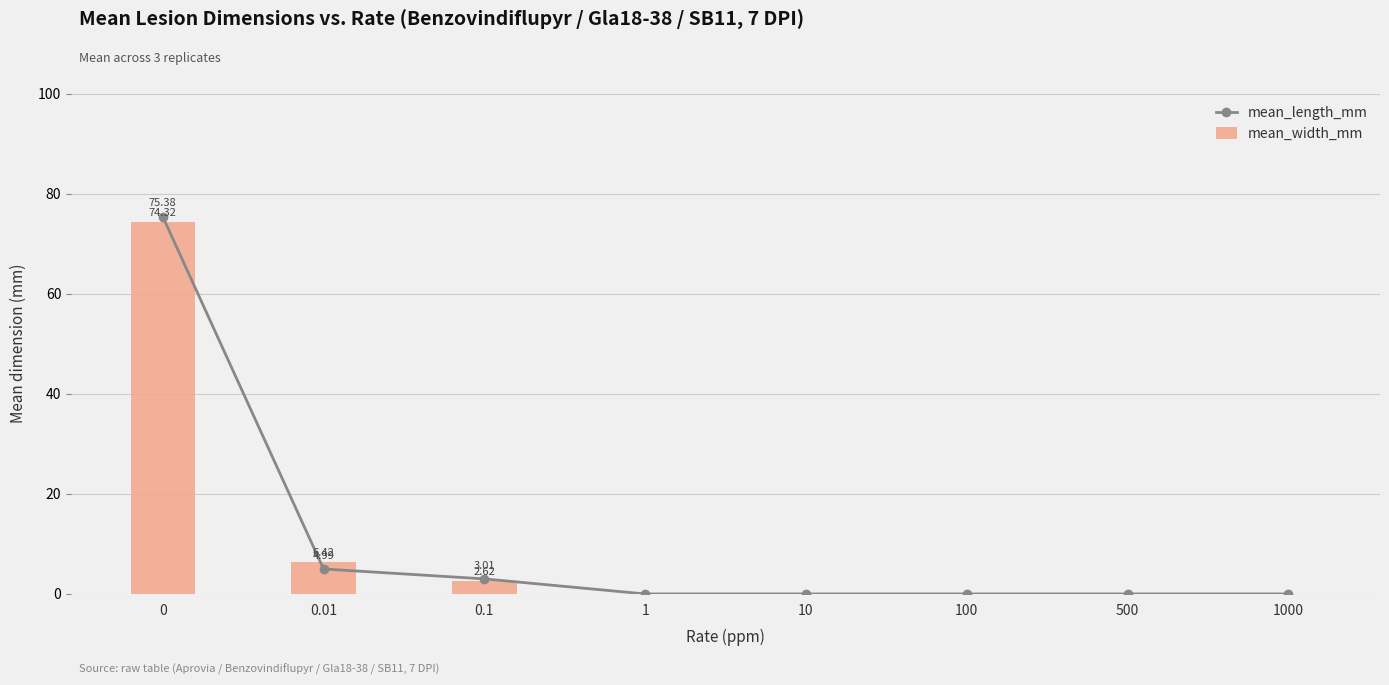

What is the sum of the mean_length_mm values at 0.01 and 1?

5.0